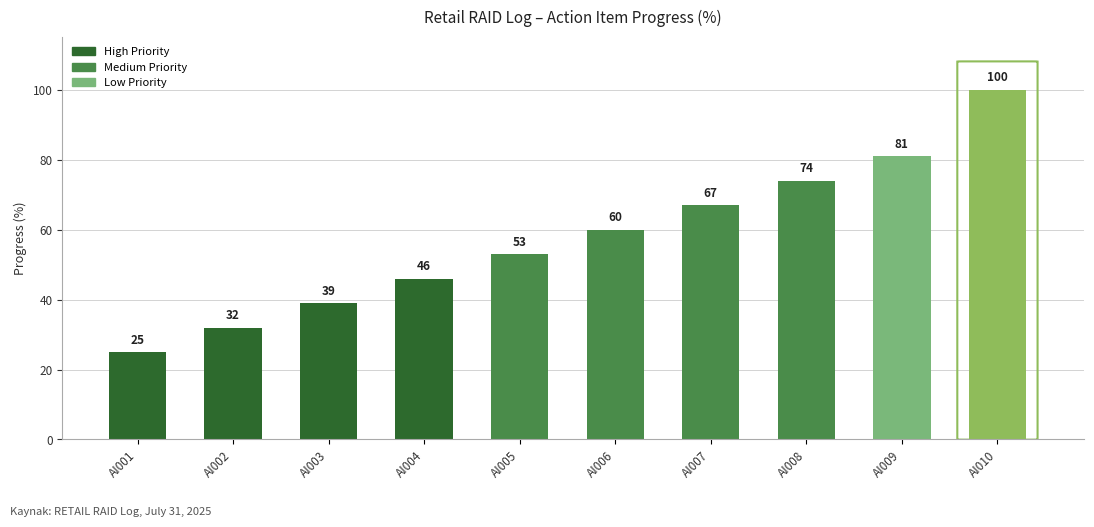

Between AI002 and AI004, which is larger?

AI004